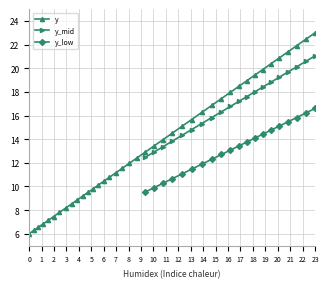

At which label does y reach its peak?

23